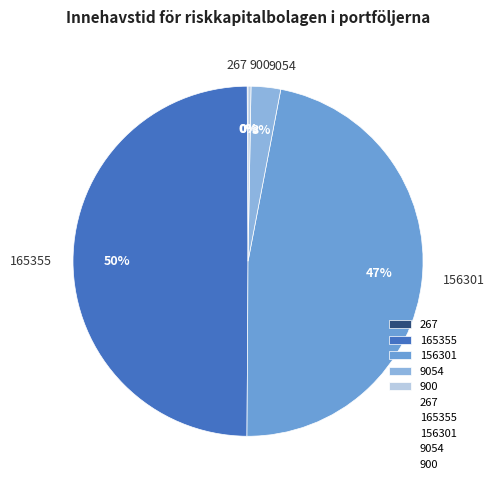

Which slice is the largest?

165355